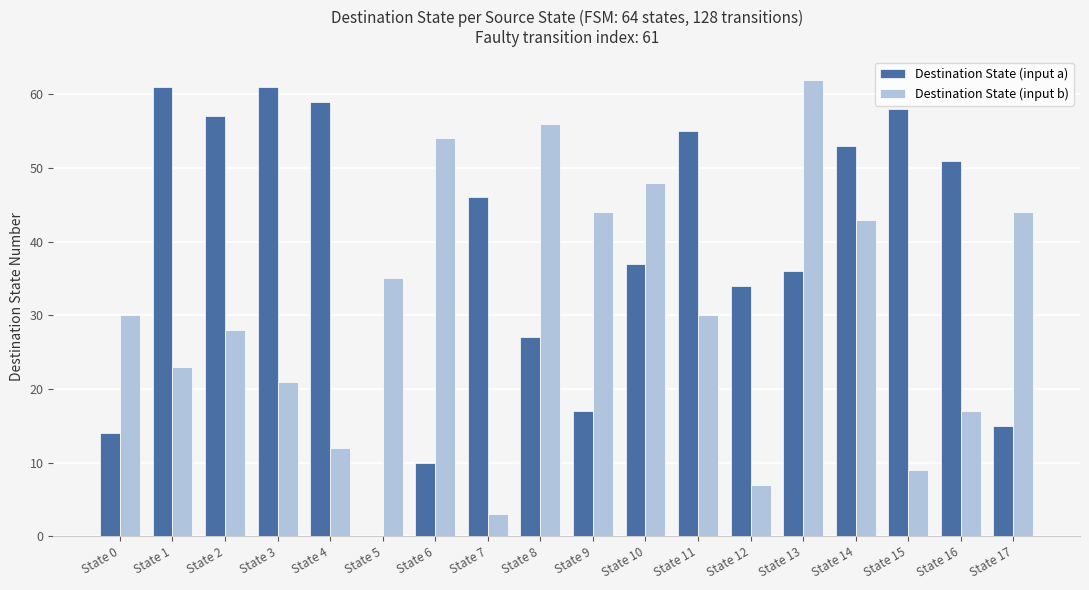

What is the total value across all series at State 13?

98